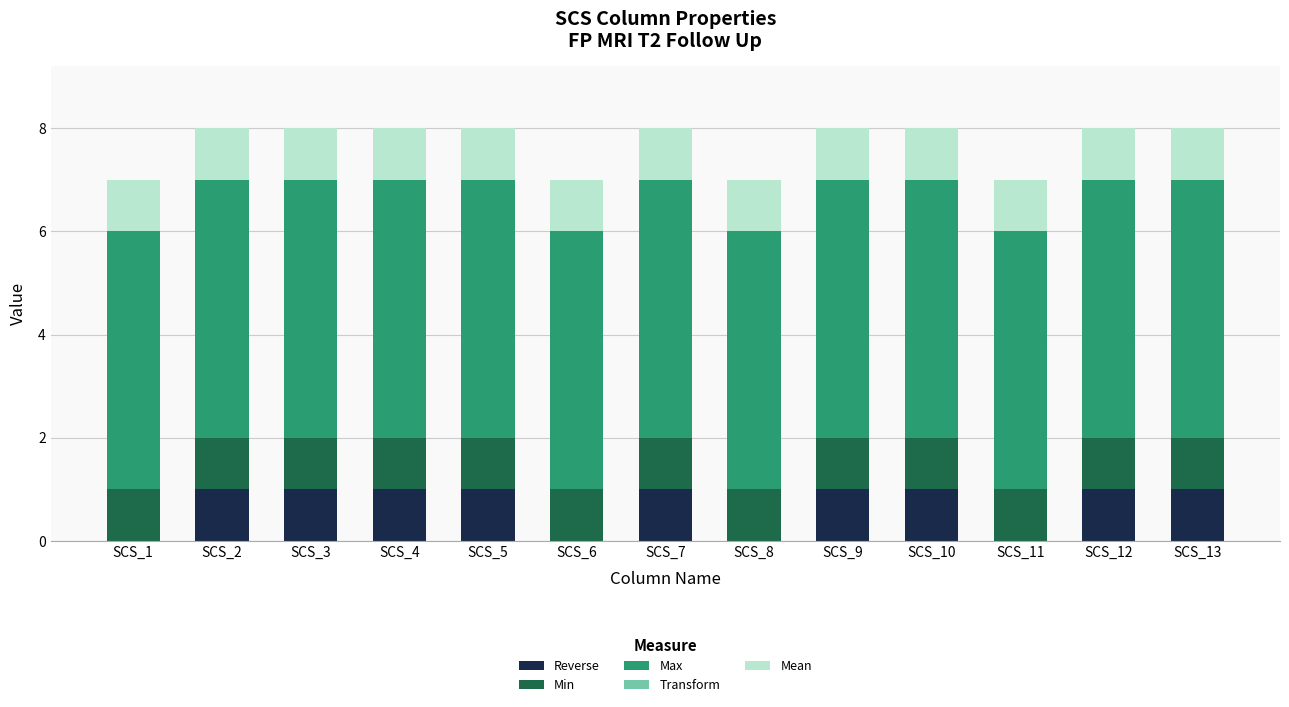

What is the total value across all series at SCS_6?

7